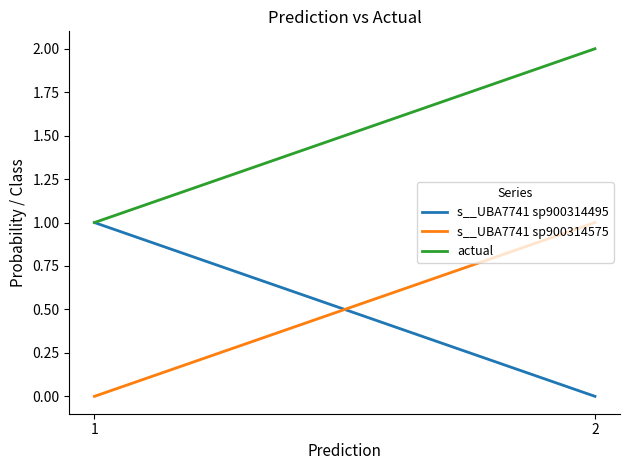

What is the difference between the maximum and minimum values in the s__UBA7741 sp900314495 series?

1.0